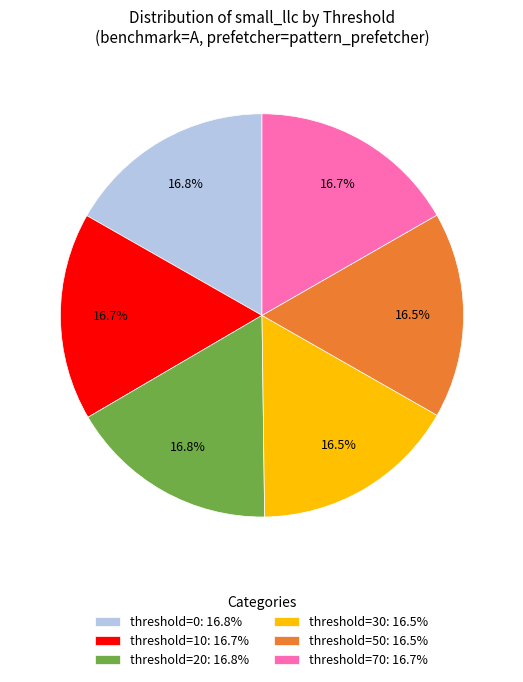

Is there any slice that represents more than half of the pie?

No